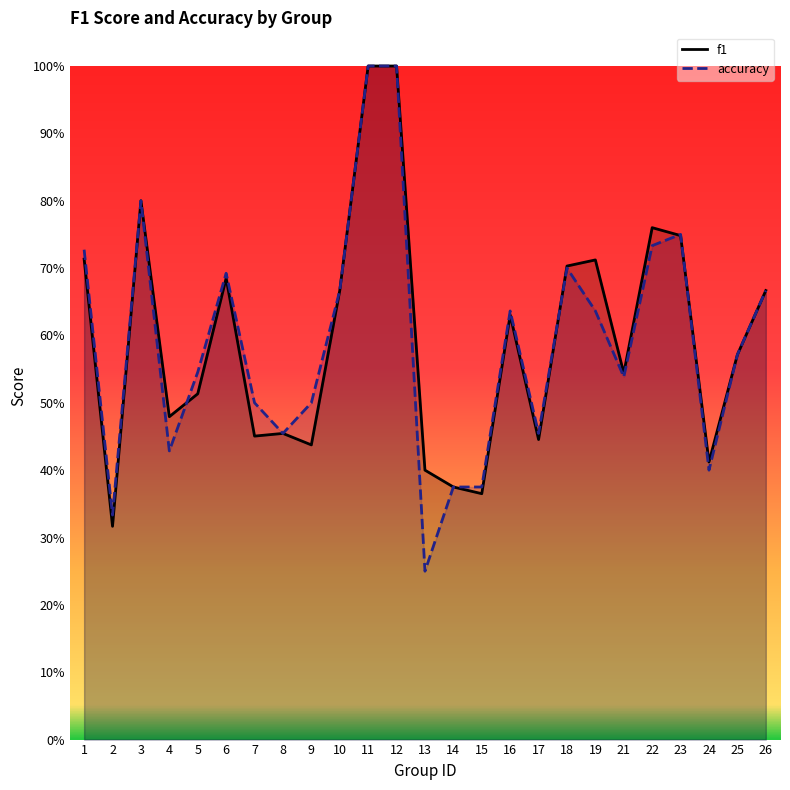

Reading left to right, transcribe all the data shown in this chart.

f1: 0.7	0.3	0.8	0.5	0.5	0.7	0.5	0.5	0.4	0.7	1.0	1.0	0.4	0.4	0.4	0.6	0.4	0.7	0.7	0.5	0.8	0.7	0.4	0.6	0.7
accuracy: 0.7	0.3	0.8	0.4	0.5	0.7	0.5	0.5	0.5	0.7	1.0	1.0	0.2	0.4	0.4	0.6	0.5	0.7	0.6	0.5	0.7	0.8	0.4	0.6	0.7